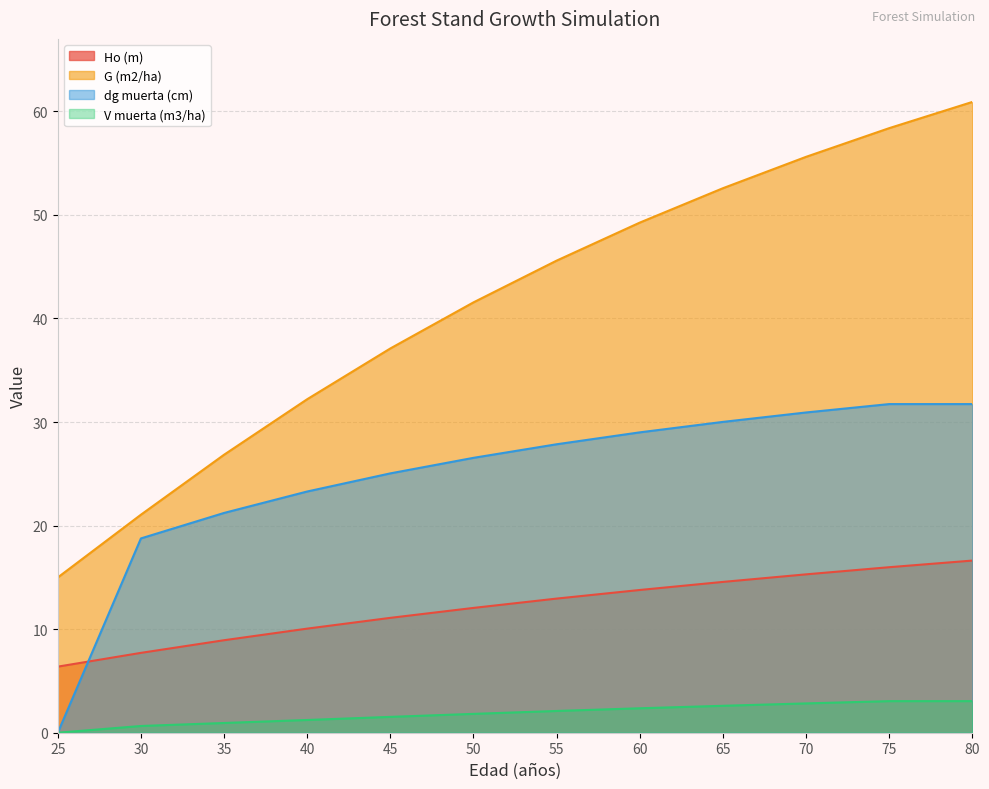

Rank the series at 25 from highest to lowest value.

G (m2/ha), Ho (m), dg muerta (cm), V muerta (m3/ha)